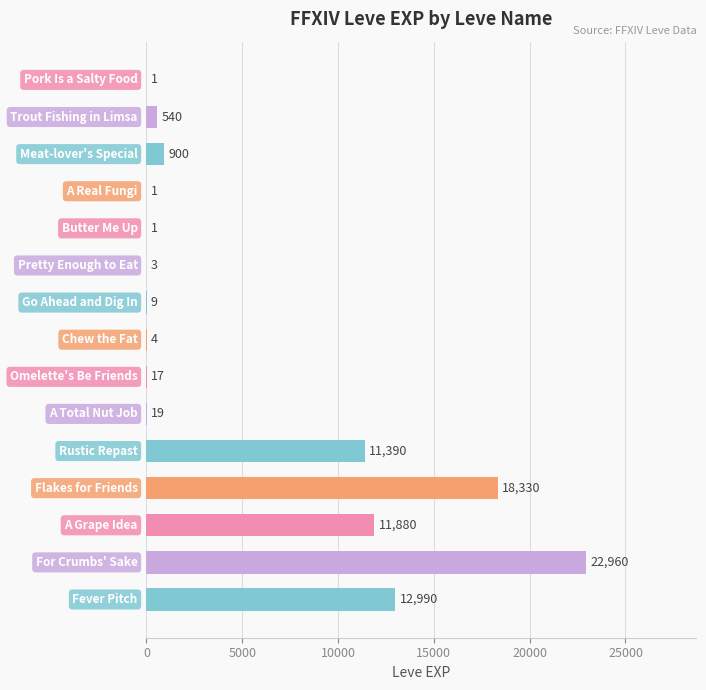

What is the greatest value displayed?

22960